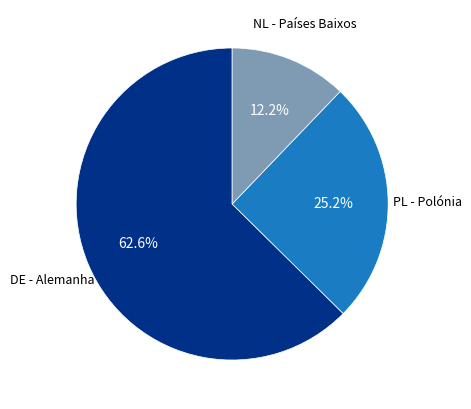

Which category has the smallest portion of the pie?

NL - Países Baixos